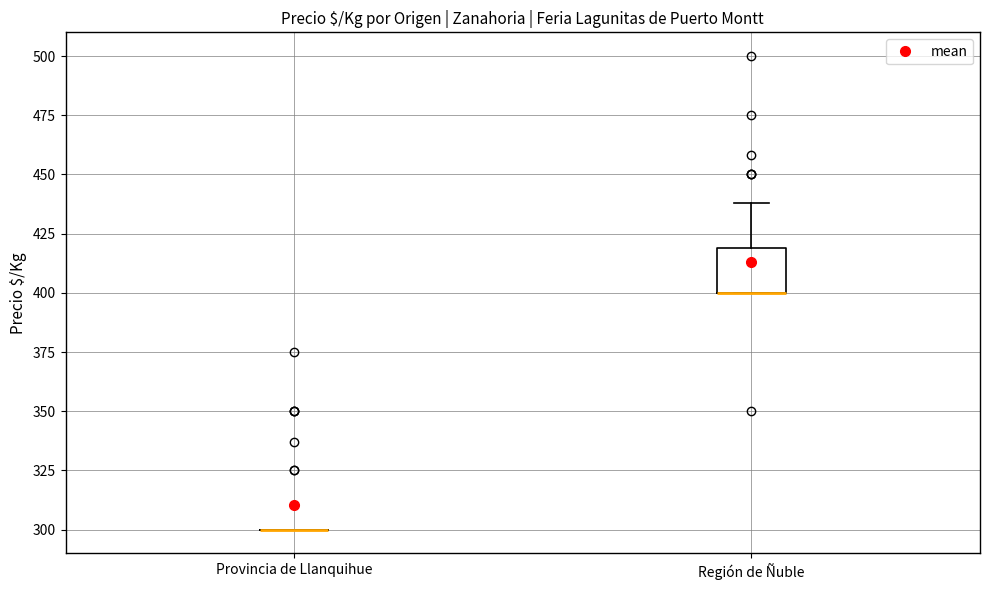

Reading left to right, read every box against the y-axis: the position of its median line, the range the box covers, and the ends of its whiskers. The values are not printed on the chart, so give them approximately, as read against the axis.

Provincia de Llanquihue: box collapsed to a line at 300, whiskers 300 to 300
Región de Ñuble: median 400 (drawn on the box's lower edge), box 400 to 420, whiskers 400 to 440